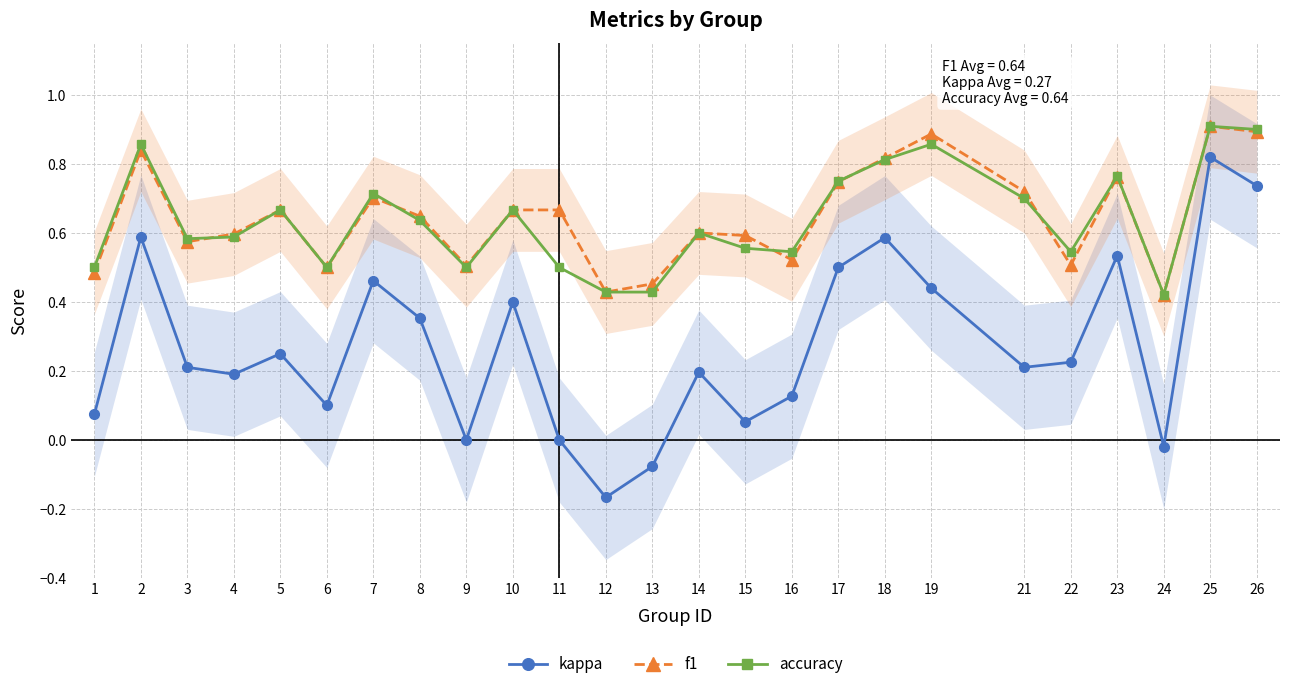

What is the difference between the maximum and minimum values in the f1 series?

0.5